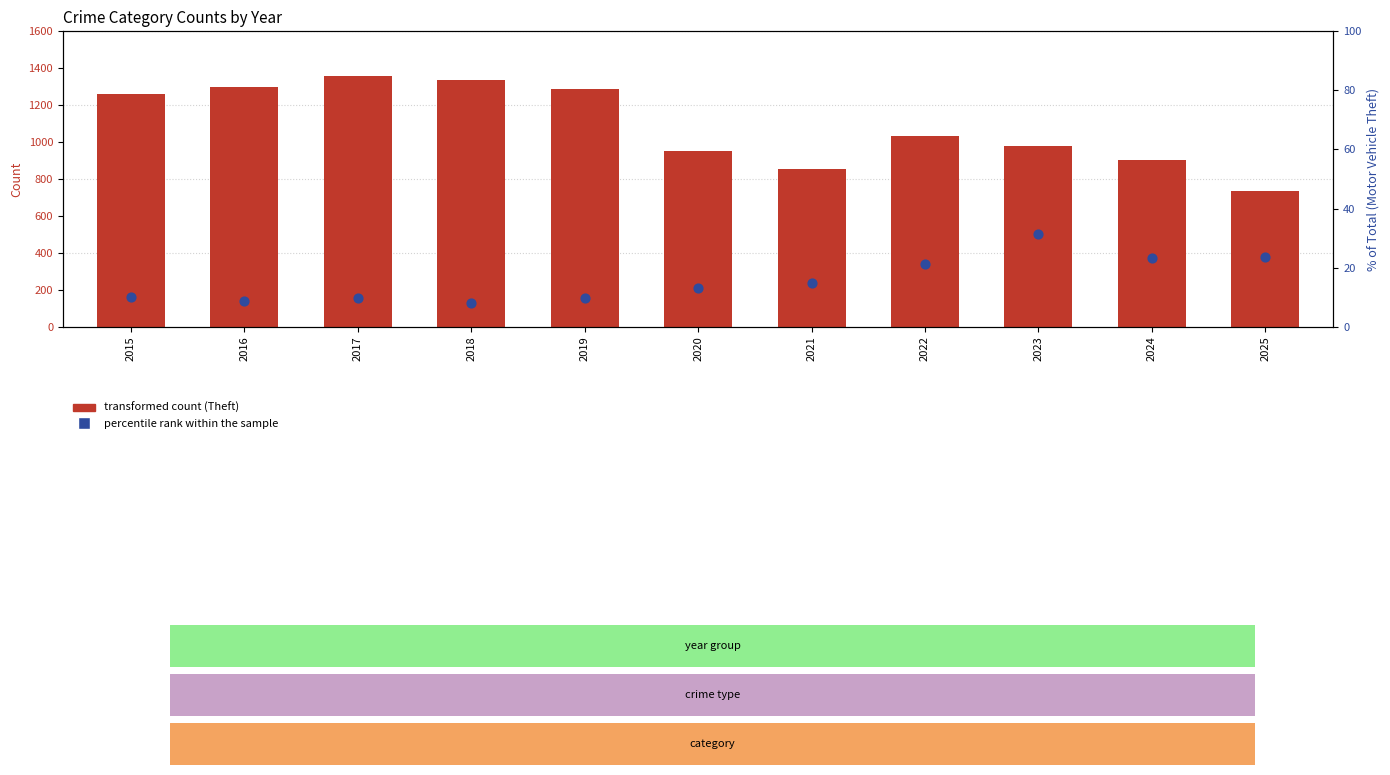

Which series contains the highest Y value?

transformed count (Theft)